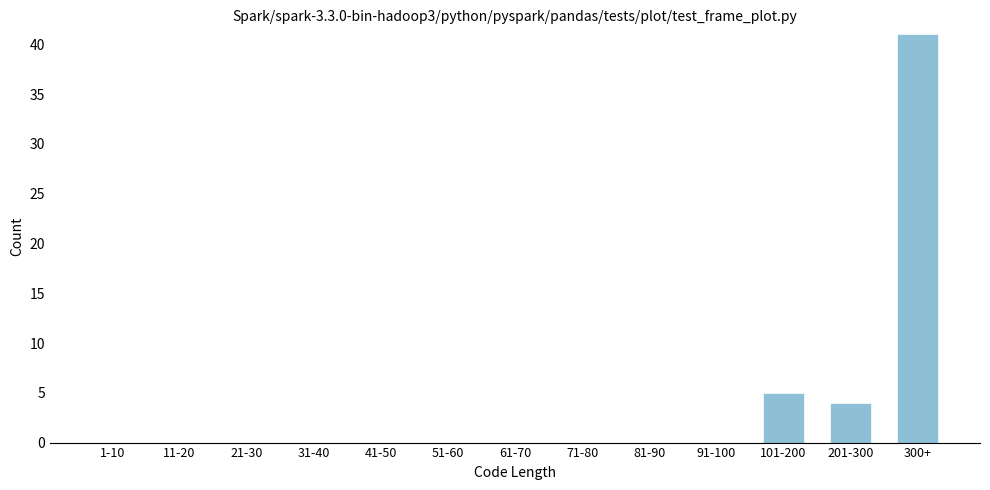

What is the sum of all values?

50